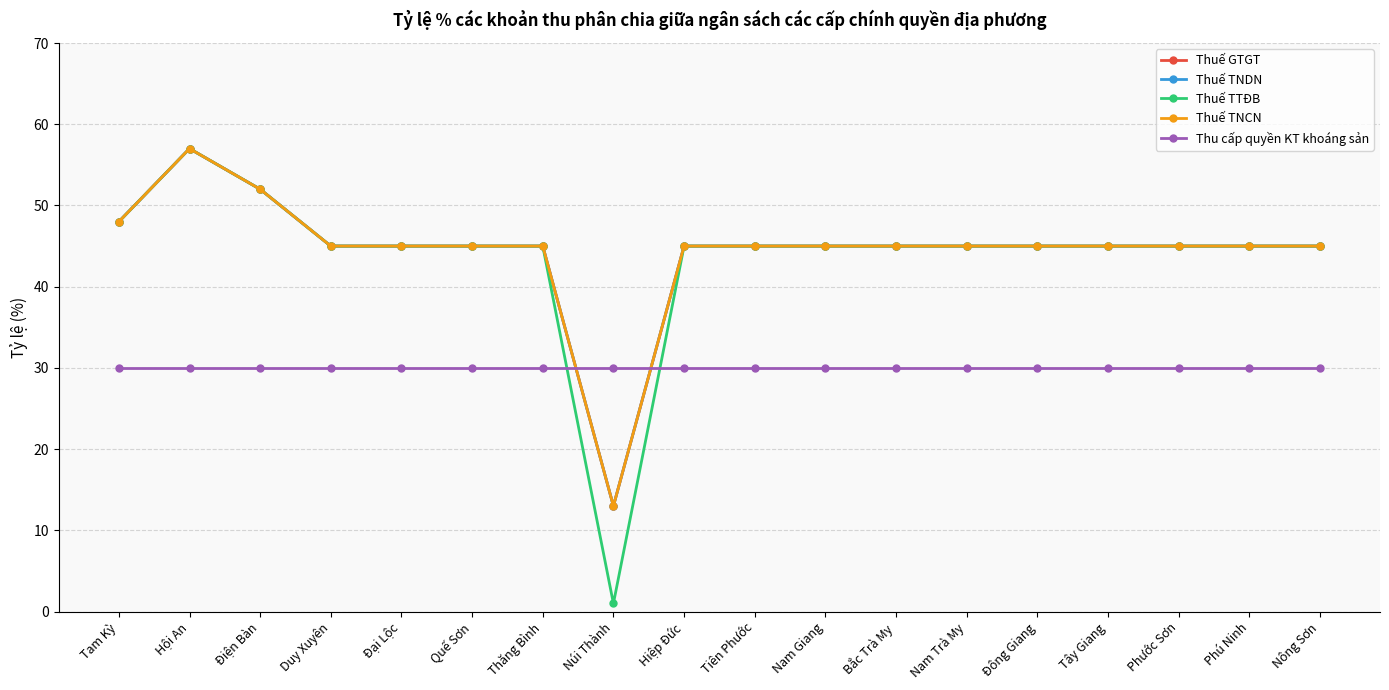

Is this an area chart (filled region under the line)?

No